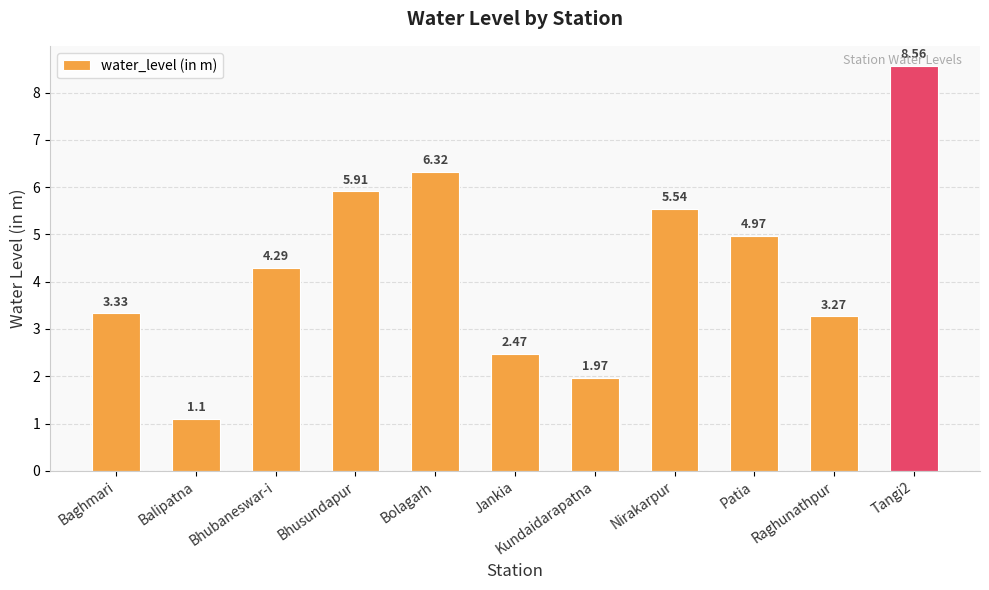

At which label does the data first exceed 4?

Bhubaneswar-i